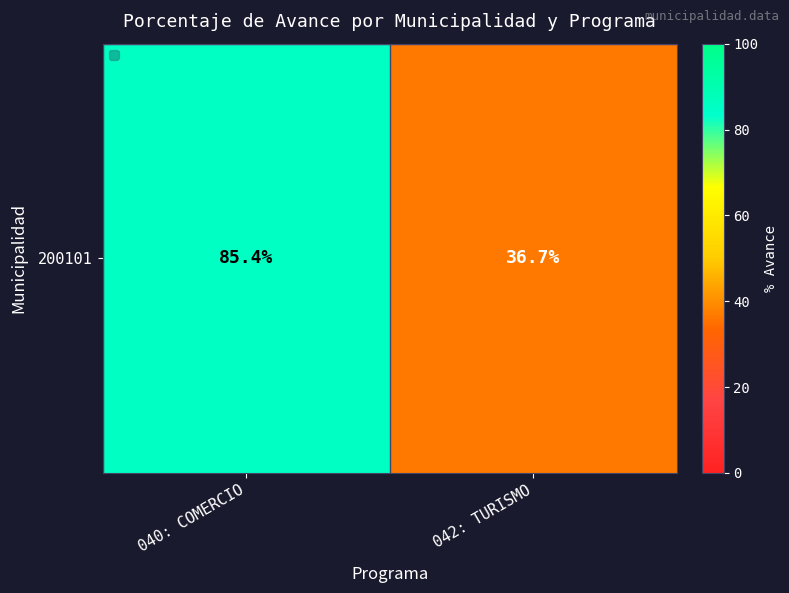

Between 042: TURISMO and 040: COMERCIO, which is larger?

040: COMERCIO